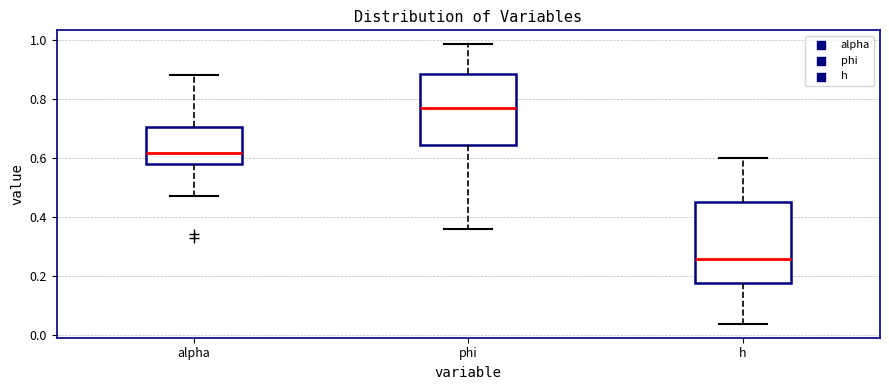

Reading left to right, read every box against the y-axis: the position of its median line, the range the box covers, and the ends of its whiskers. The values are not printed on the chart, so give them approximately, as read against the axis.

alpha: median 0.62, box 0.58 to 0.70, whiskers 0.48 to 0.88
phi: median 0.78, box 0.64 to 0.88, whiskers 0.36 to 0.98
h: median 0.26, box 0.18 to 0.46, whiskers 0.04 to 0.60